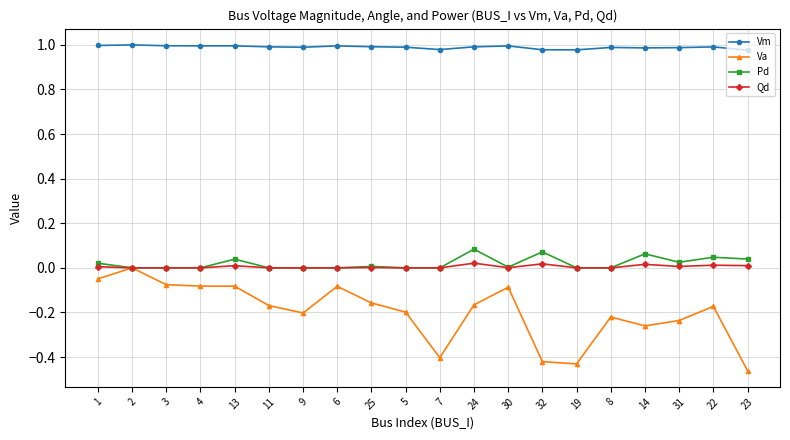

How many distinct data groups are displayed?

4